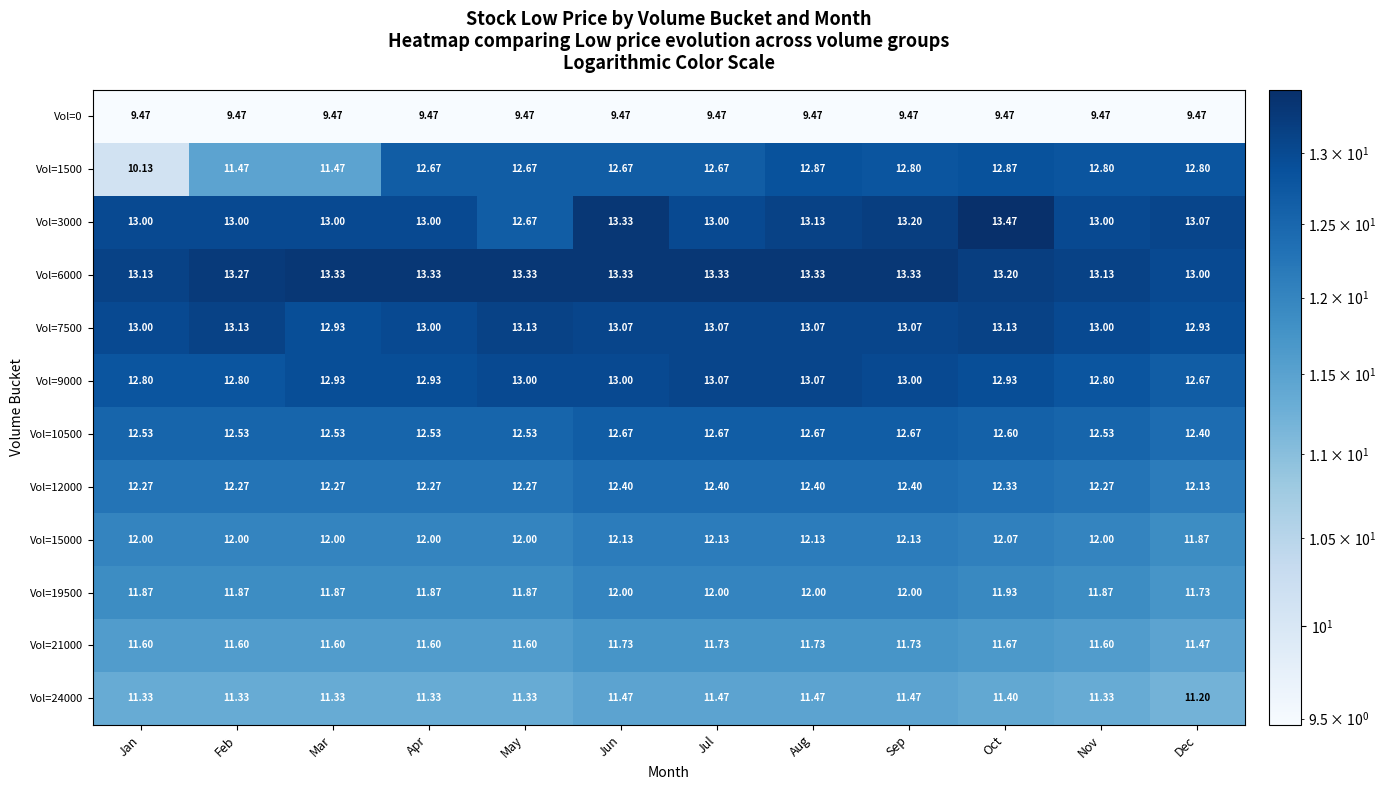

Between Jan and Jun, which series saw the biggest shift?

Vol=1500